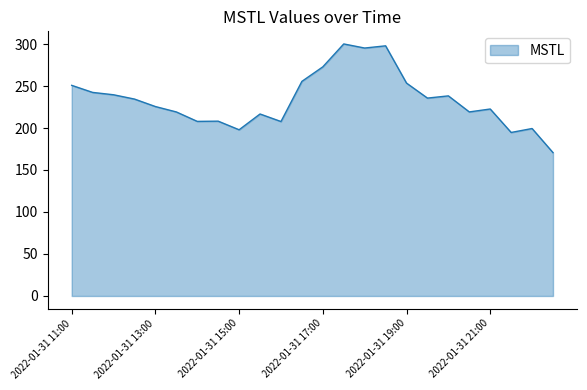

What is the sum of all values?

5605.7